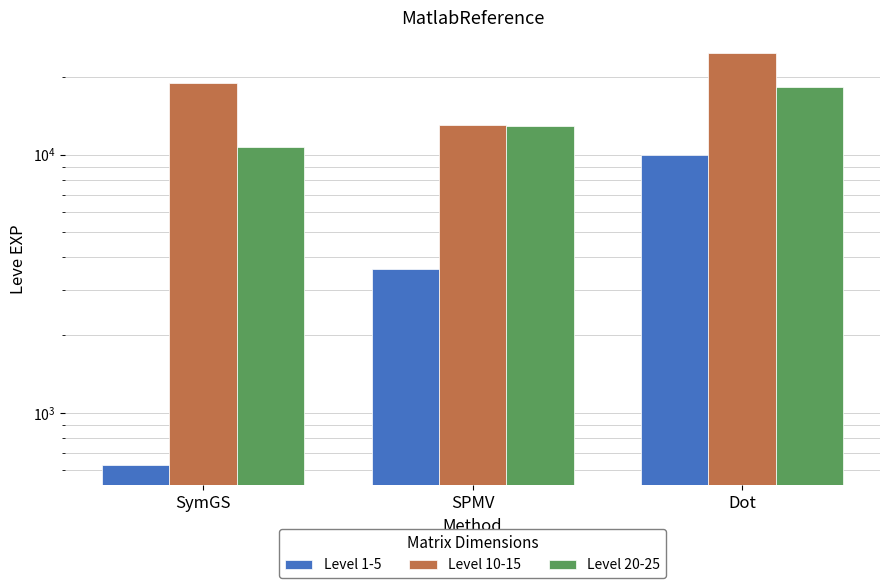

The Level 1-5 series shows 5712 at SPMV. True or false?

False